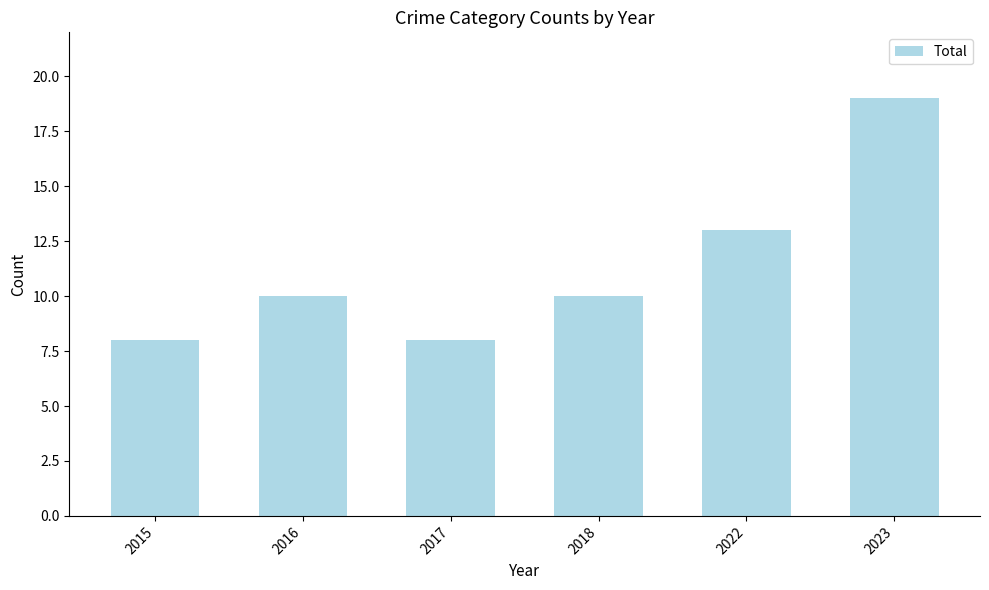

What is the average value?

11